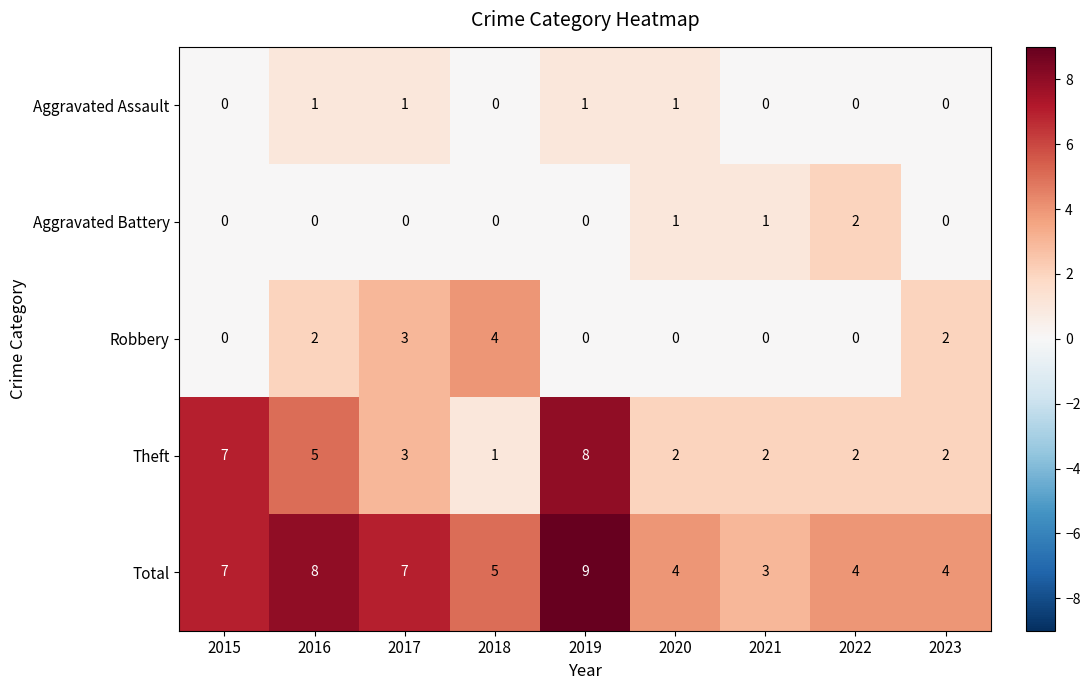

At which category is the sum across all series the highest?

2019